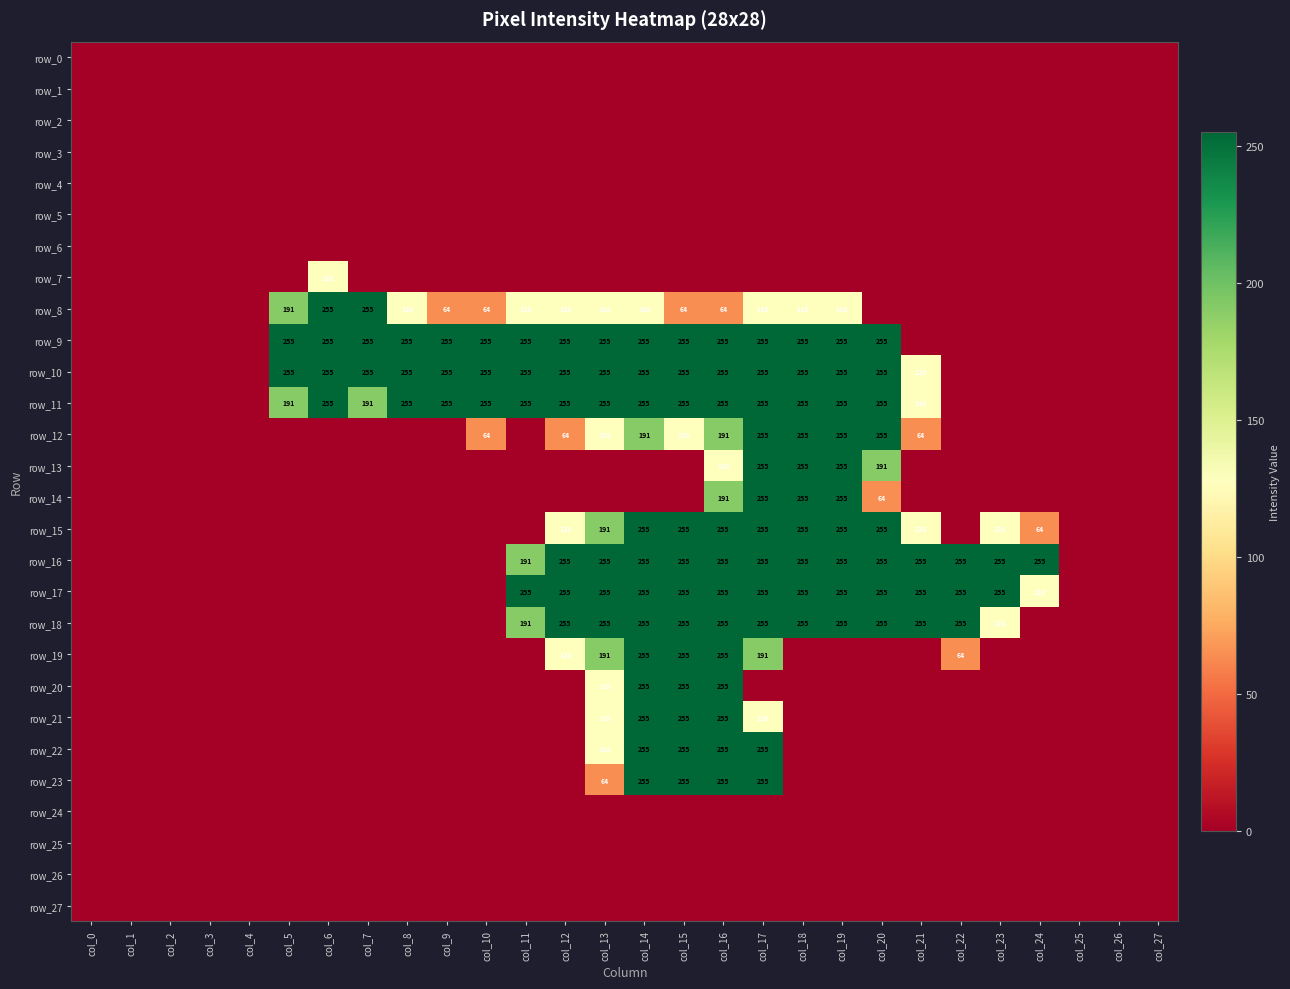

At which label does row_16 reach its peak?

col_12